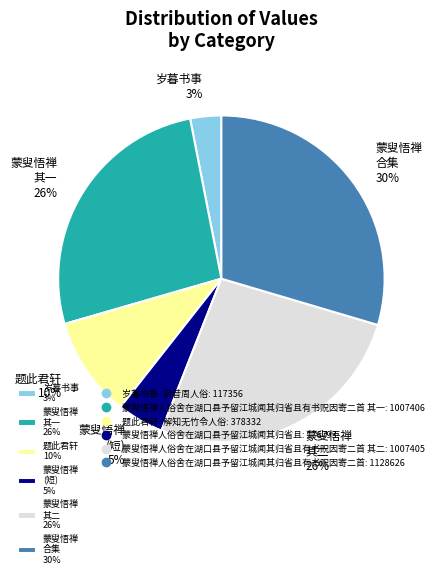

Is there a majority slice in this chart?

No